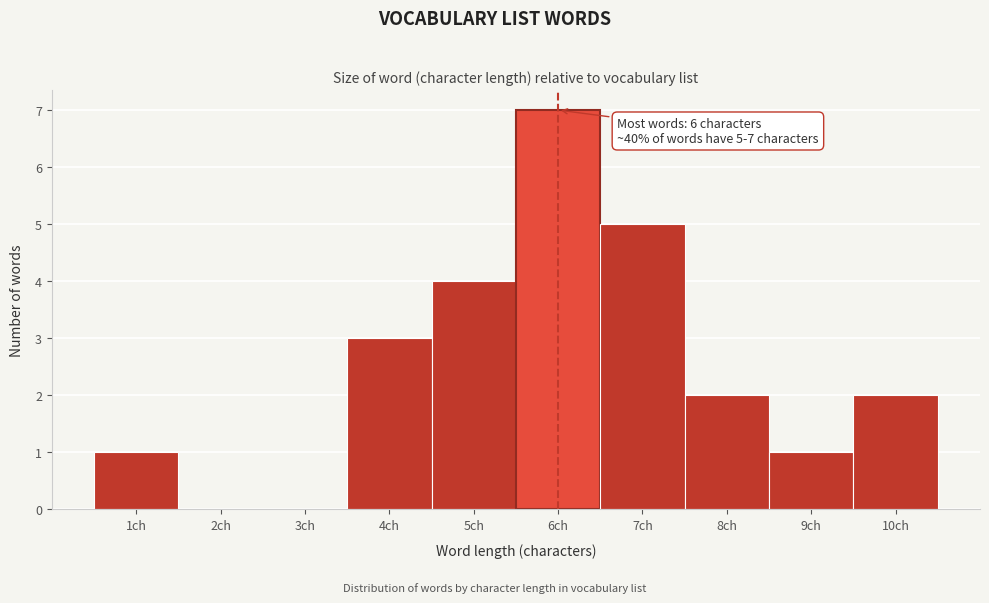

Reading left to right, what are all the values shown in this chart?

1ch=1	2ch=0	3ch=0	4ch=3	5ch=4	6ch=7	7ch=5	8ch=2	9ch=1	10ch=2